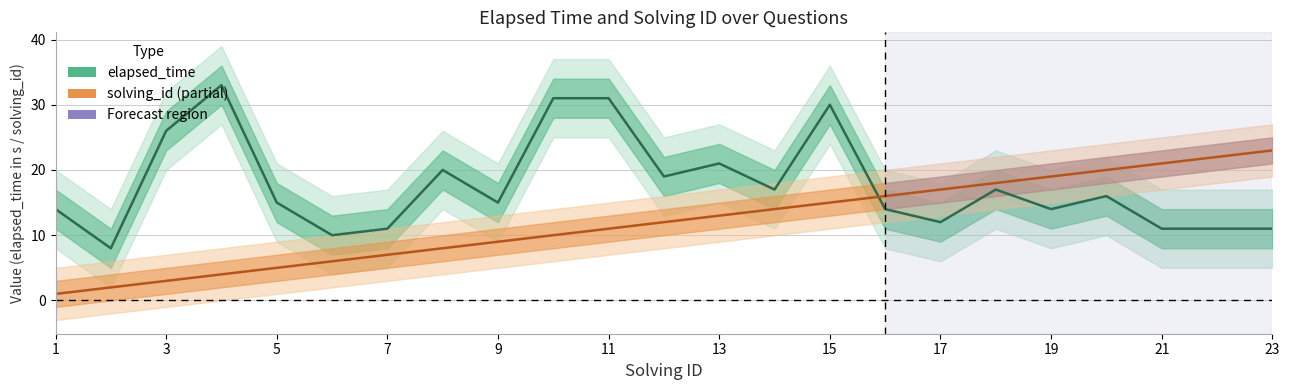

How many data points in elapsed_time are less than 15?

10